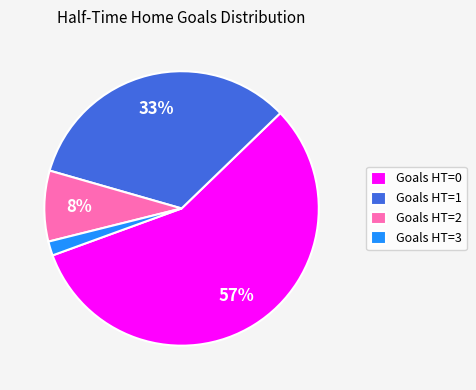

To the nearest percent, what is the difference between the largest and smallest slice percentages?

55%